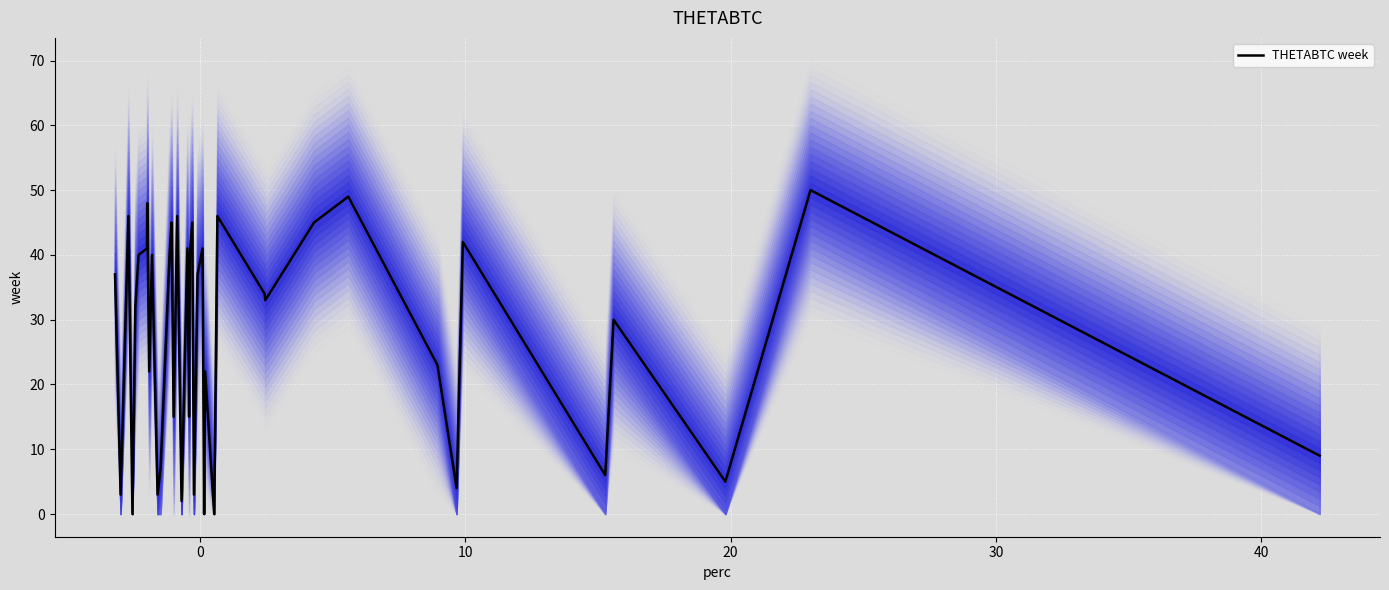

How many points are lower than both their immediate neighbors (excluding endpoints)?

14